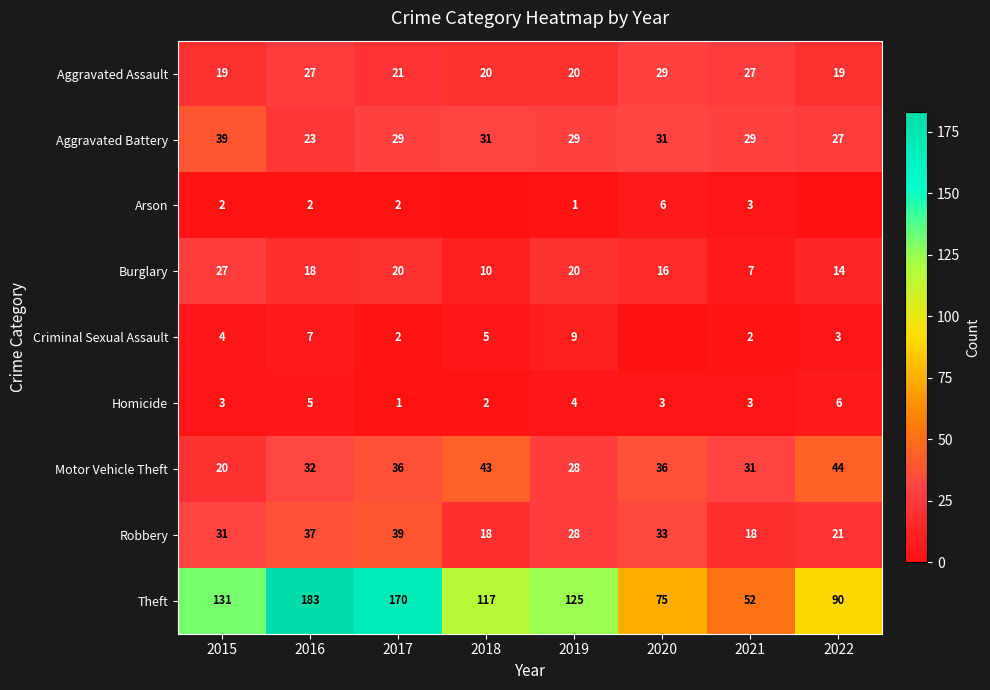

Count the Burglary values in the range 14 to 20.

5